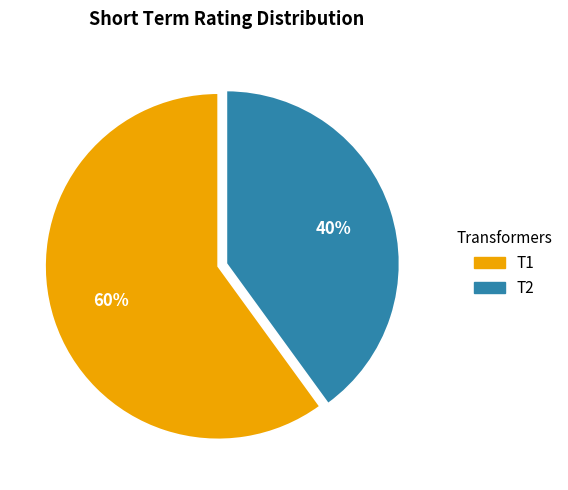

What is the ratio of the value at T1 to the value at T2?

1.5